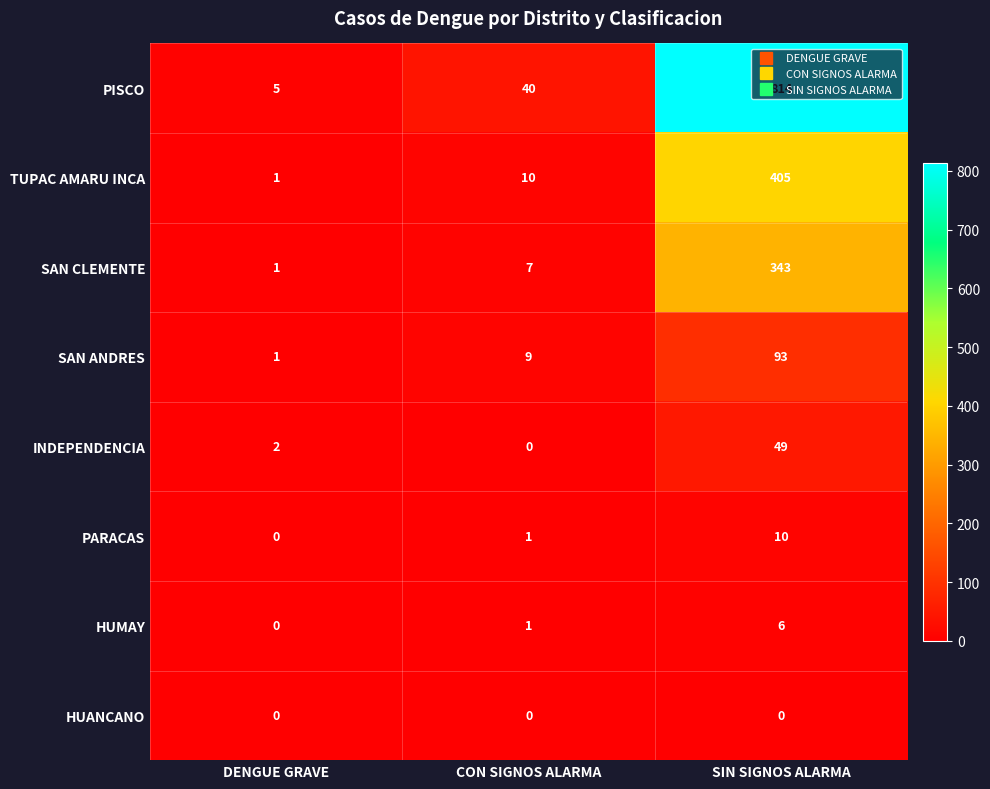

Is it true that HUMAY equals 0 at CON SIGNOS ALARMA?

False